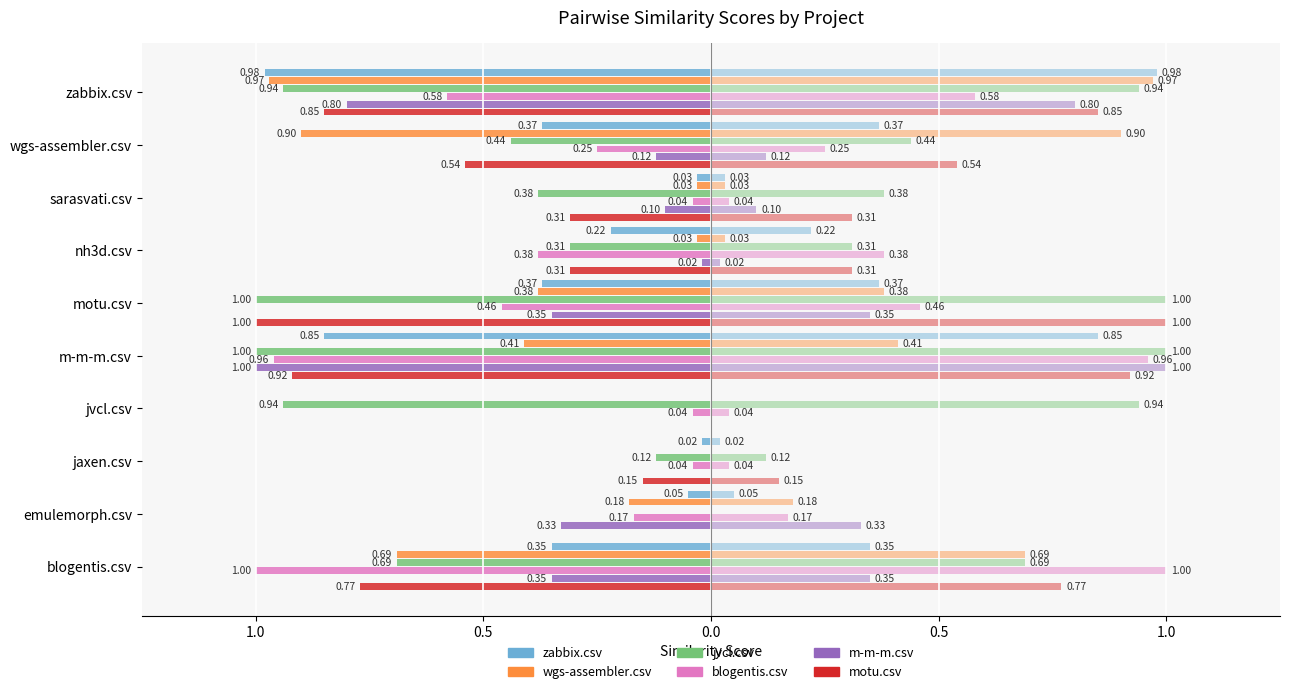

Is it true that wgs-assembler.csv equals -0.3 at emulemorph.csv?

False